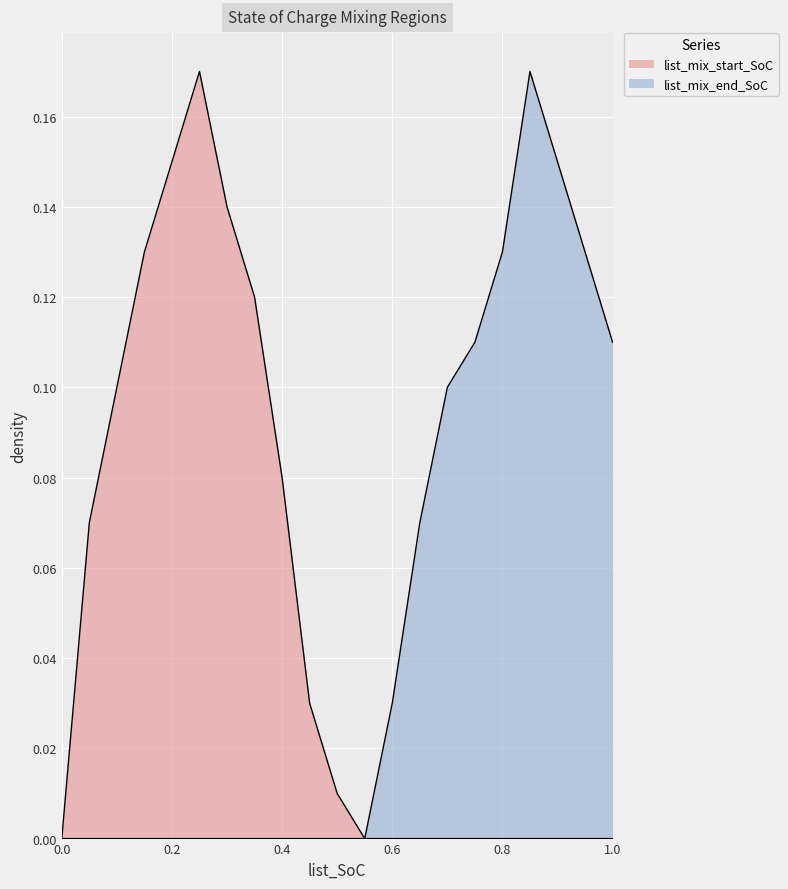

What is the value of the list_mix_start_SoC point at the 2nd from the left?

0.1